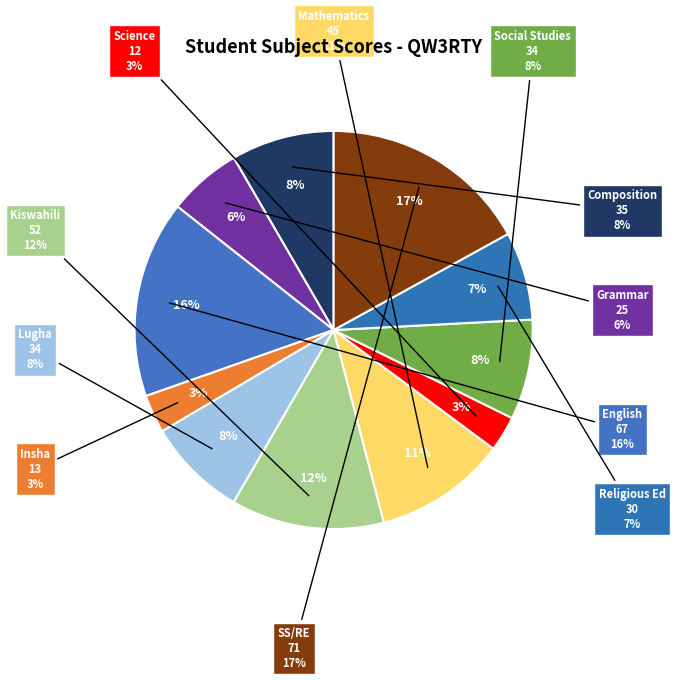

How much of the chart is everything except Insha?

96.9%